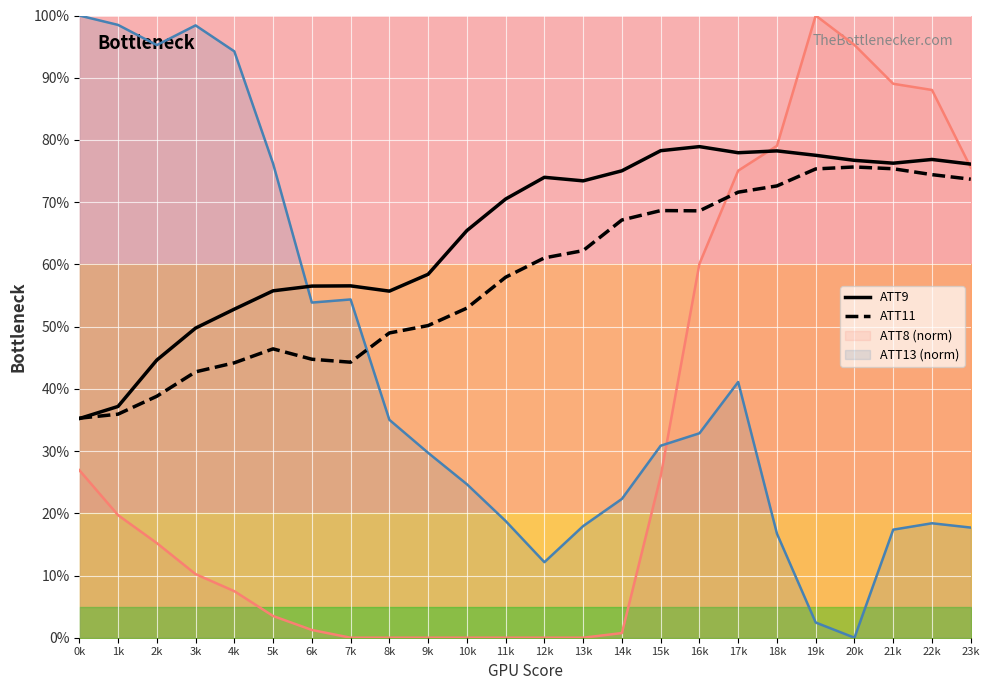

Where is the first local minimum for ATT9?

8k